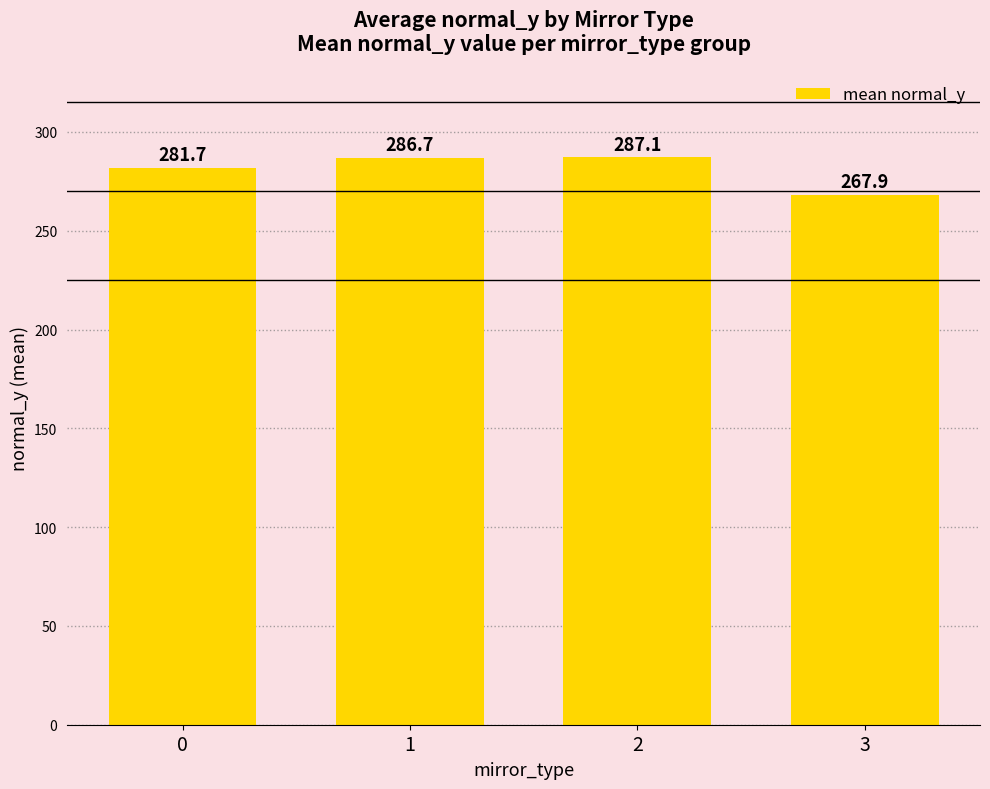

Does the chart contain any negative values?

No